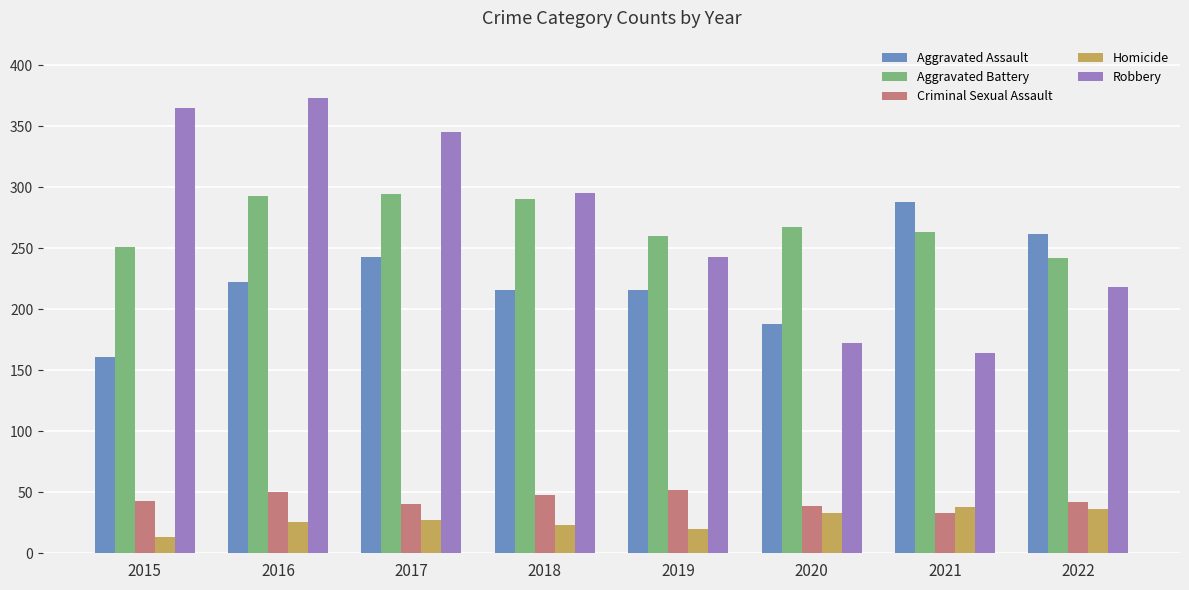

What is the total value across all series at 2018?

872